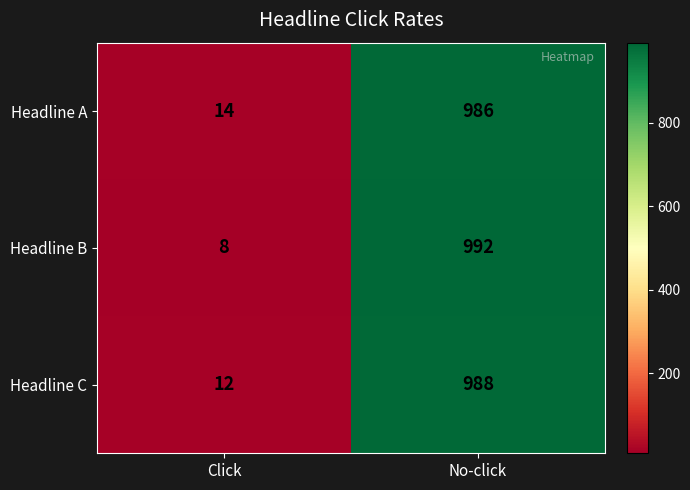

What value does the Headline A series have at No-click, to the nearest 50?

1000